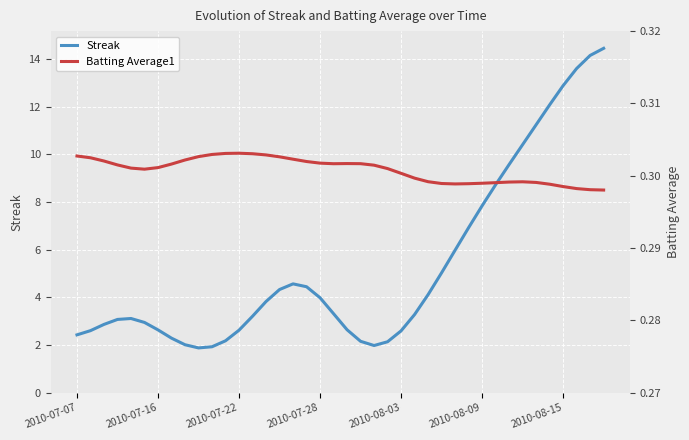

True or false: Batting Average1 and Streak intersect in this chart.

False